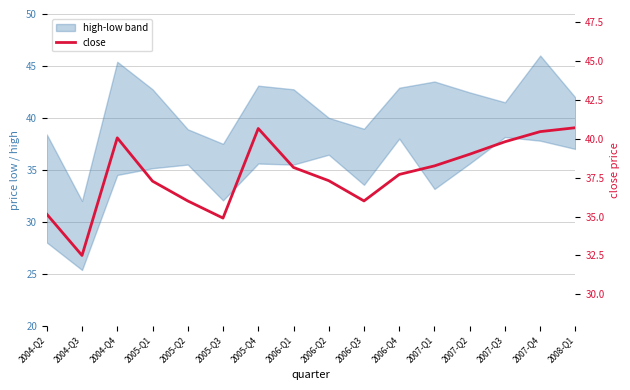

Read the value at 2006-Q4.

37.7